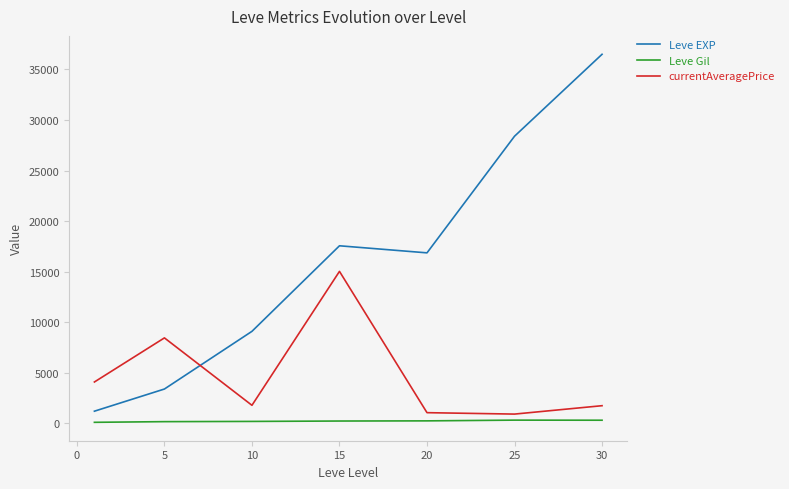

Does the chart have visible grid lines?

No